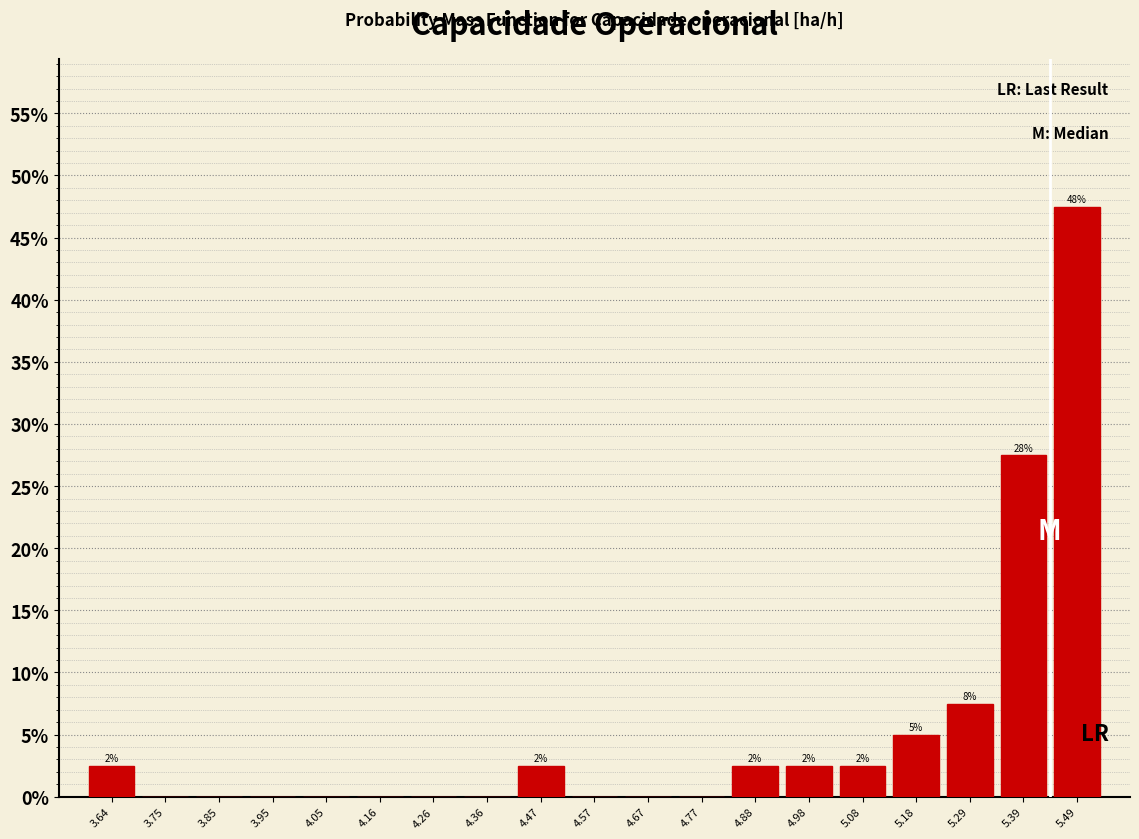

Over which range of the x-axis is the bar tallest?

5.44 to 5.54